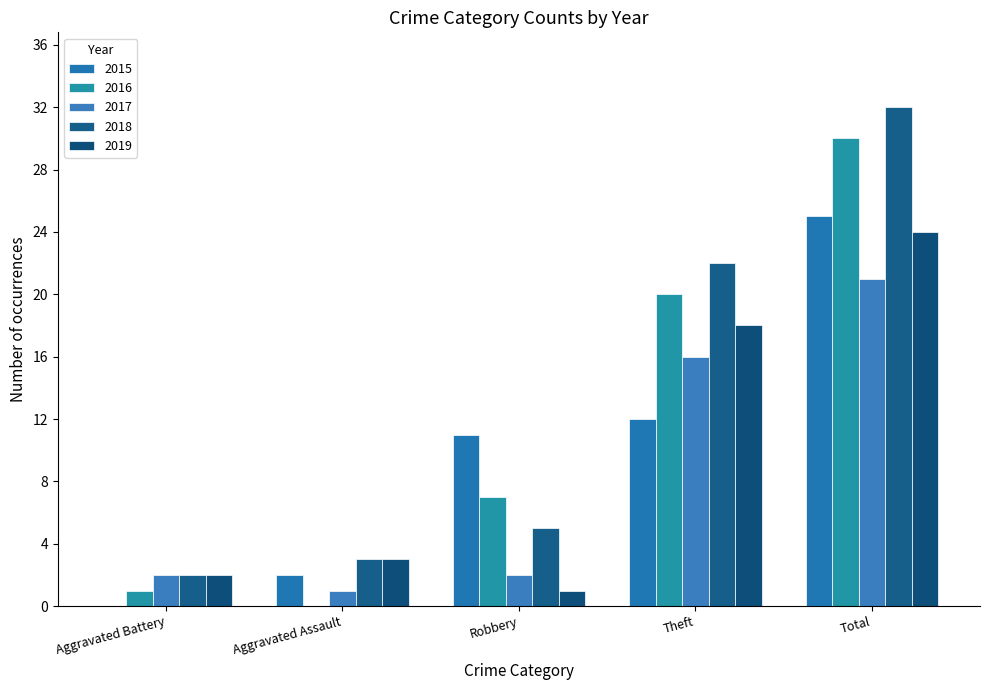

What is the total value across all series at Aggravated Assault?

9